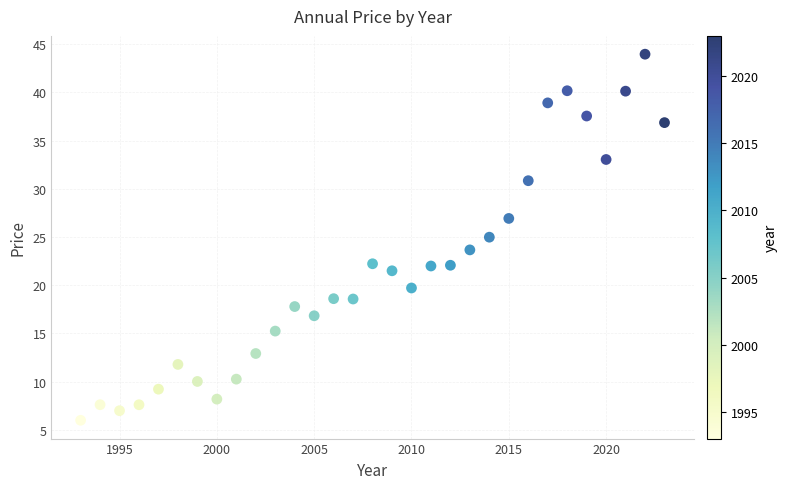

What is the range of X values (max minus min)?

30.0